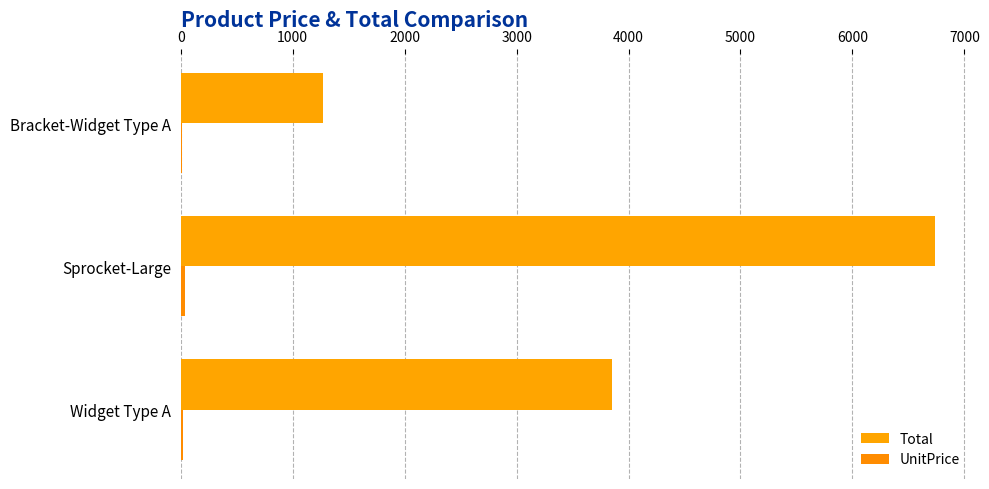

Count the number of data series in this chart.

2